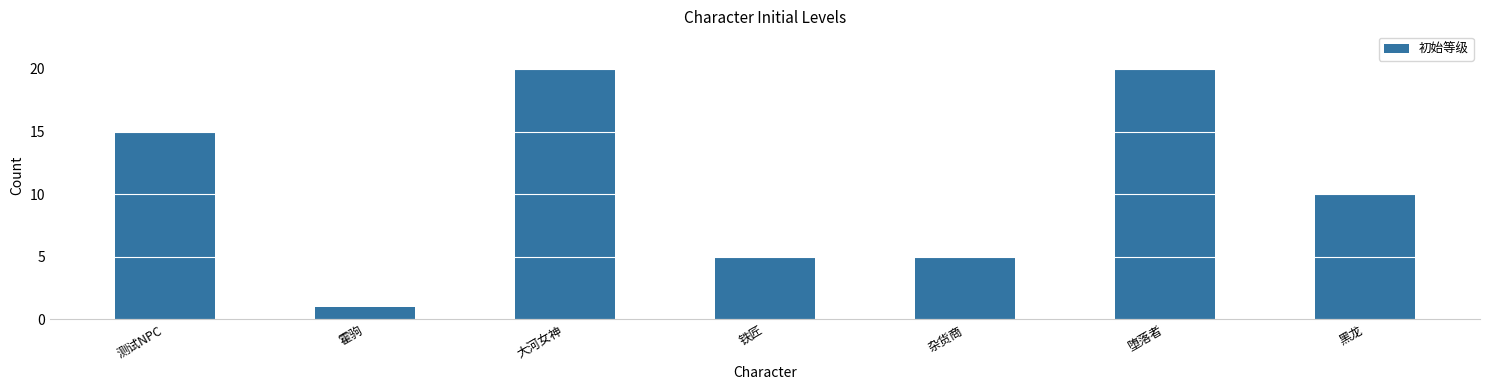

Reading left to right, extract all data points from this chart.

测试NPC=15	霍驹=1	大河女神=20	铁匠=5	杂货商=5	堕落者=20	黑龙=10